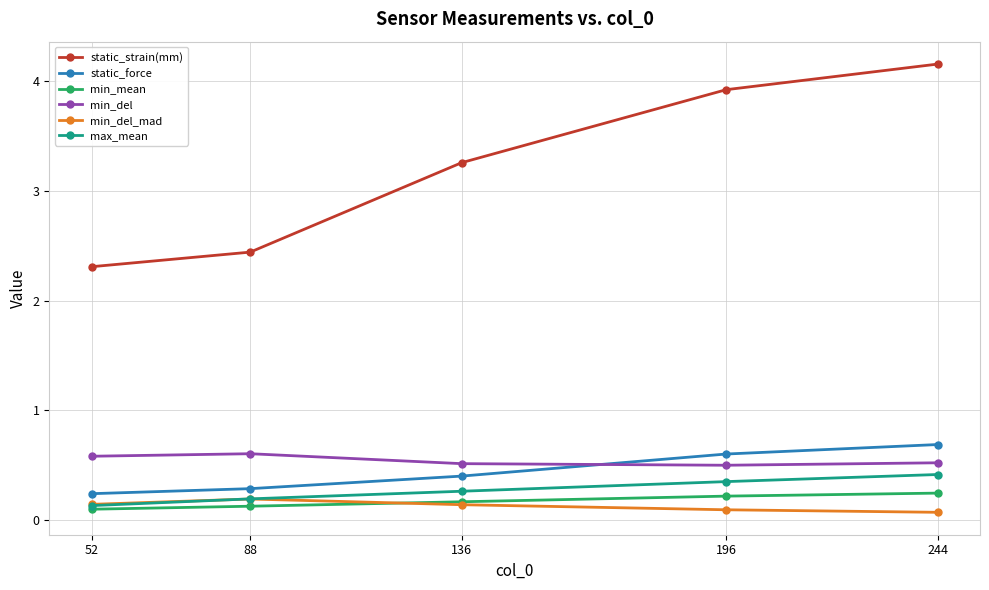

Count the min_del values in the range 0 to 1.

5